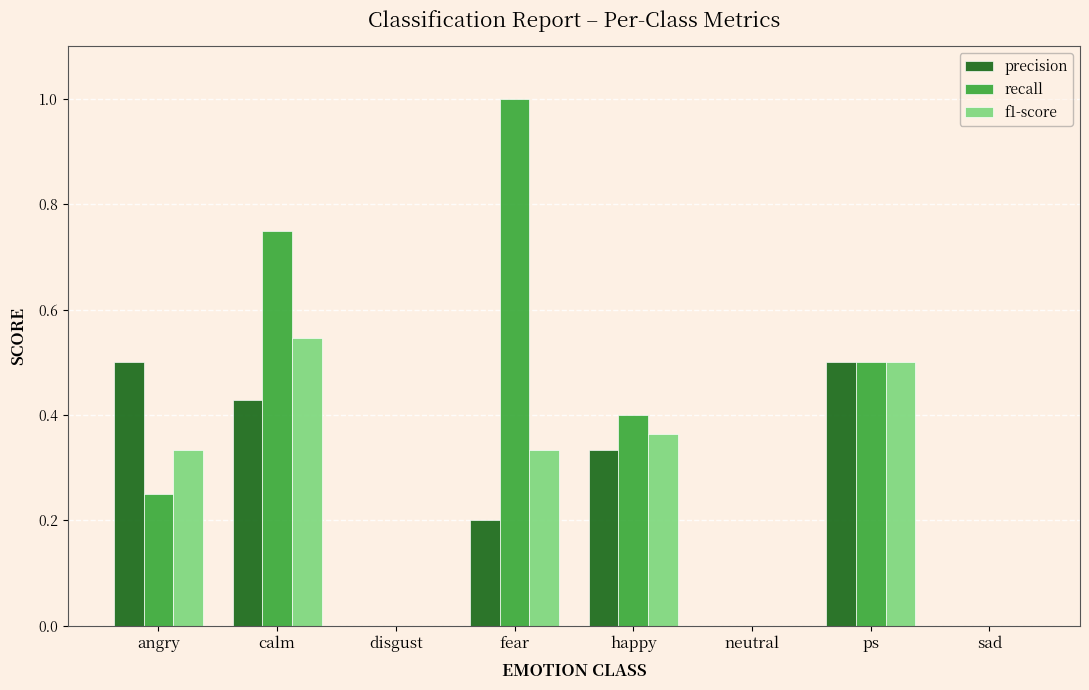

What is the greatest value displayed?

1.0